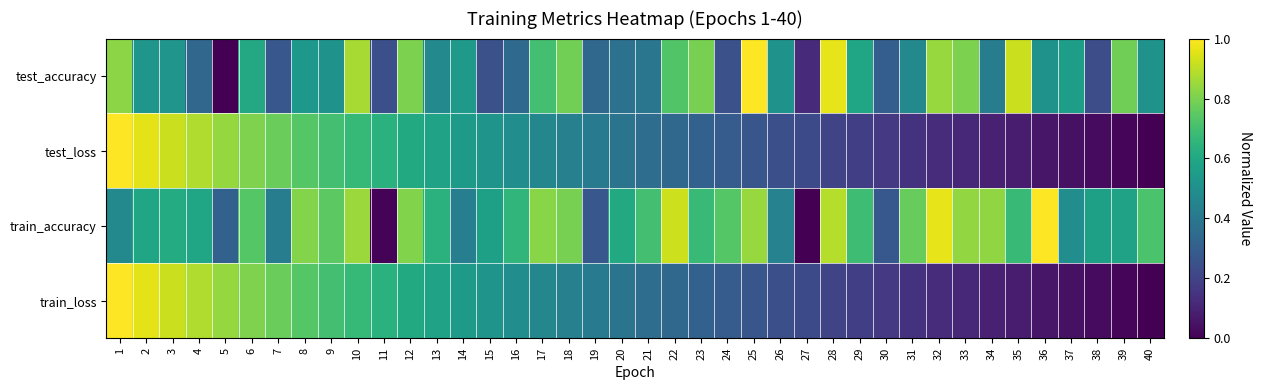

Which has a higher value, 35 or 5?

35